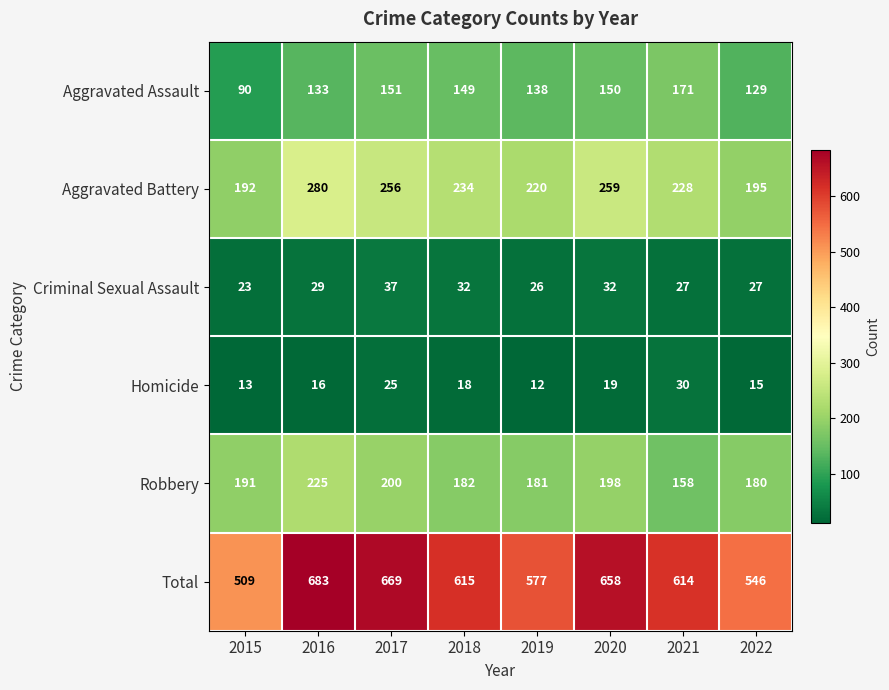

What is the difference between the highest and lowest values at 2021?

587